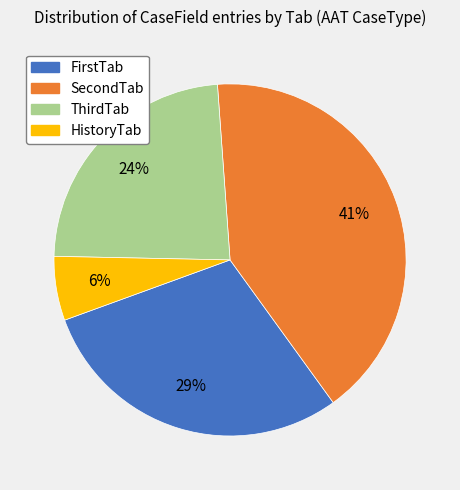

True or false: SecondTab accounts for 32% of the total.

False